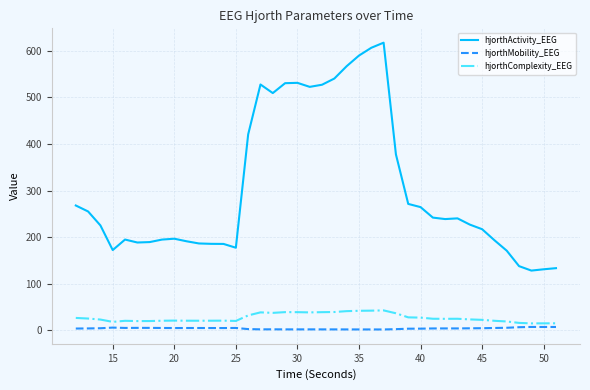

At how many categories does at least one series exceed 433?

11